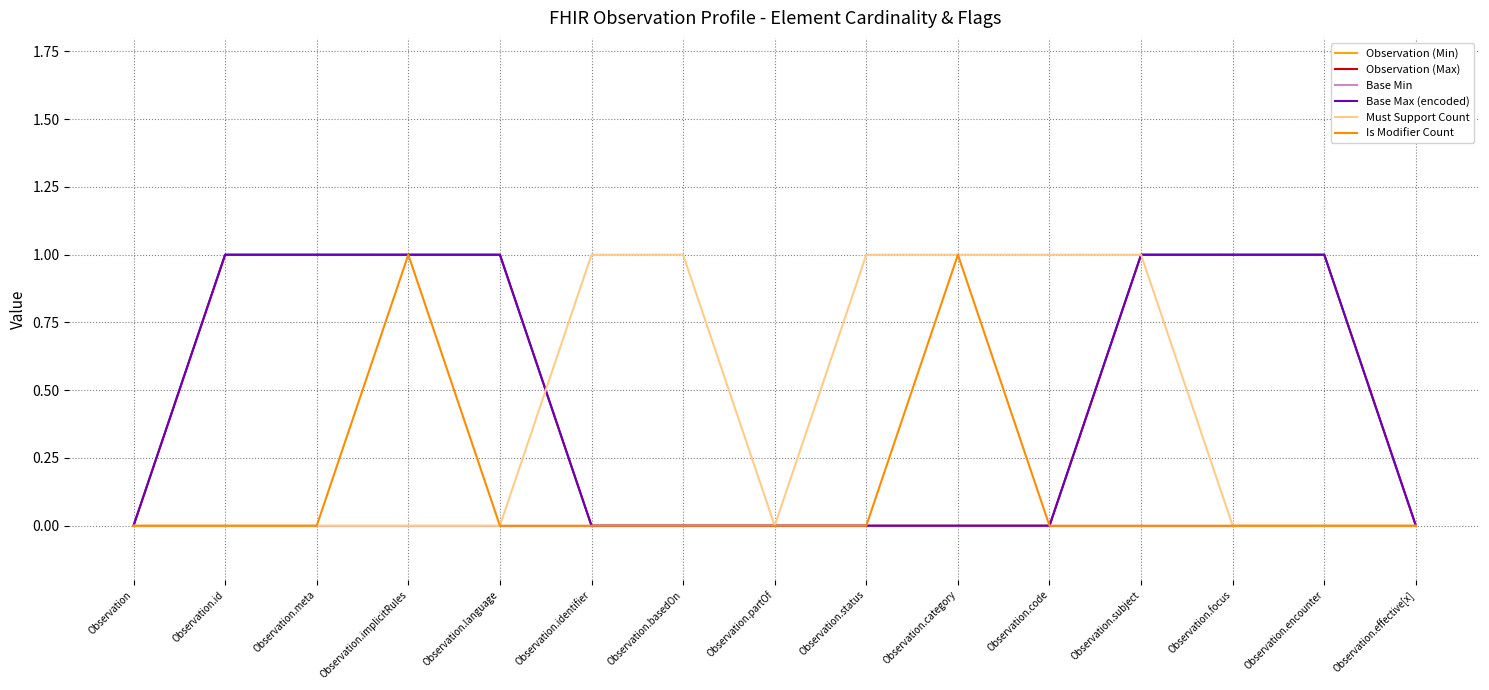

Does the chart display data point markers on the line(s)?

No